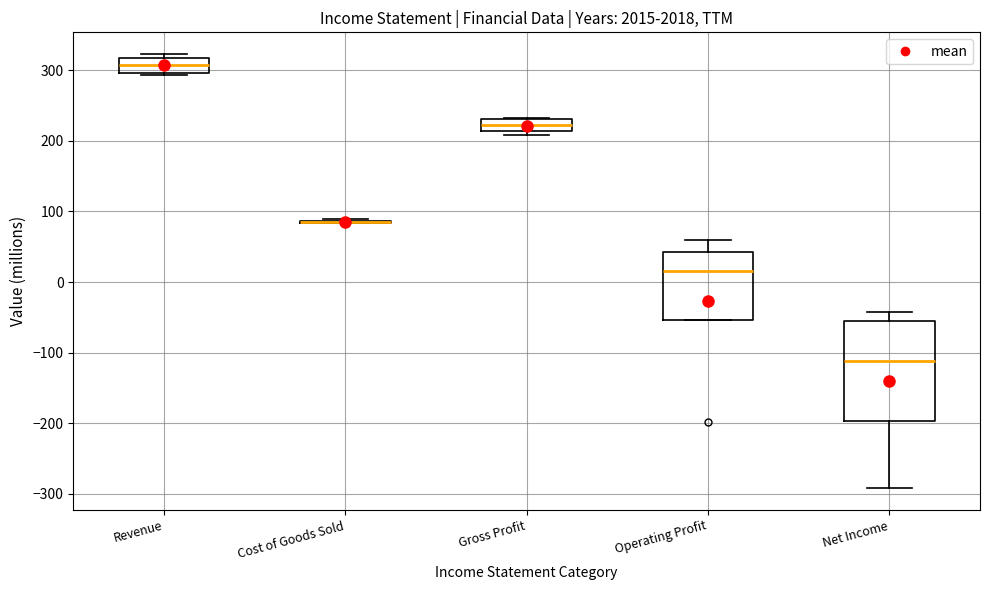

Which box is the tallest, from its lower edge to its upper edge?

Net Income